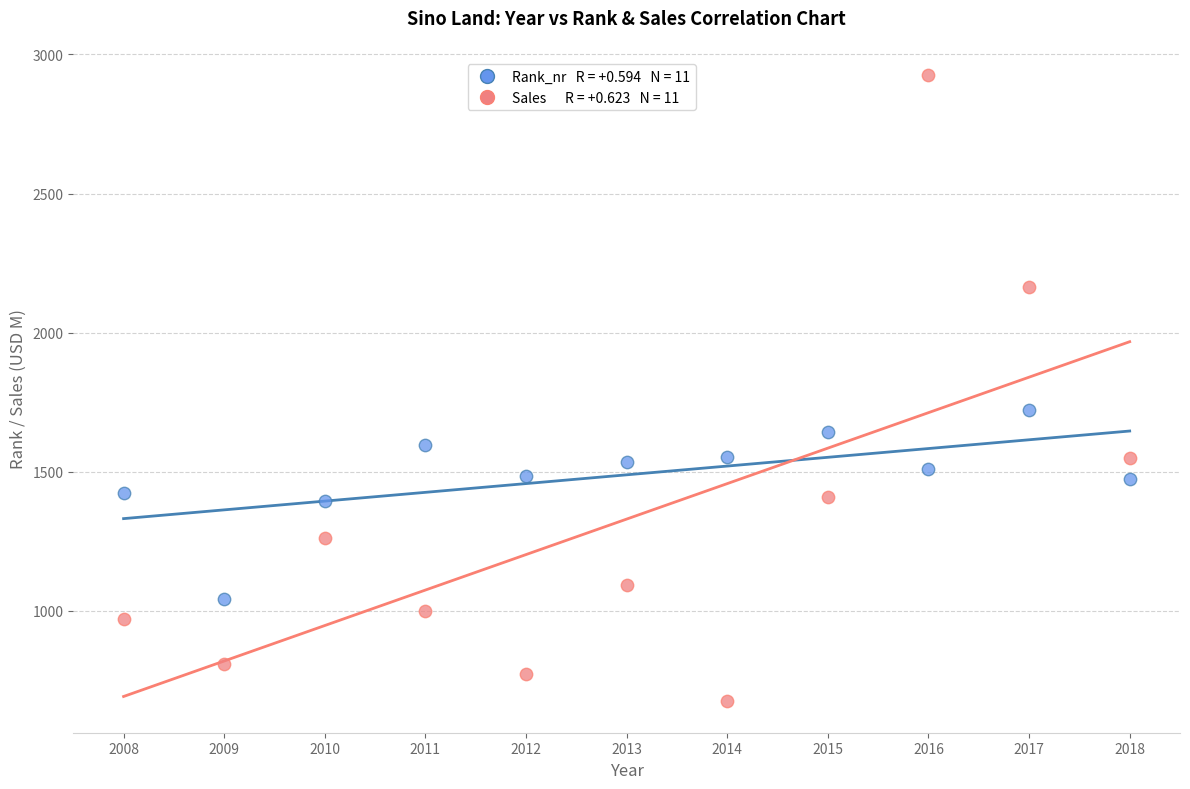

Across all data points, what is the range of X values (max minus min)?

10